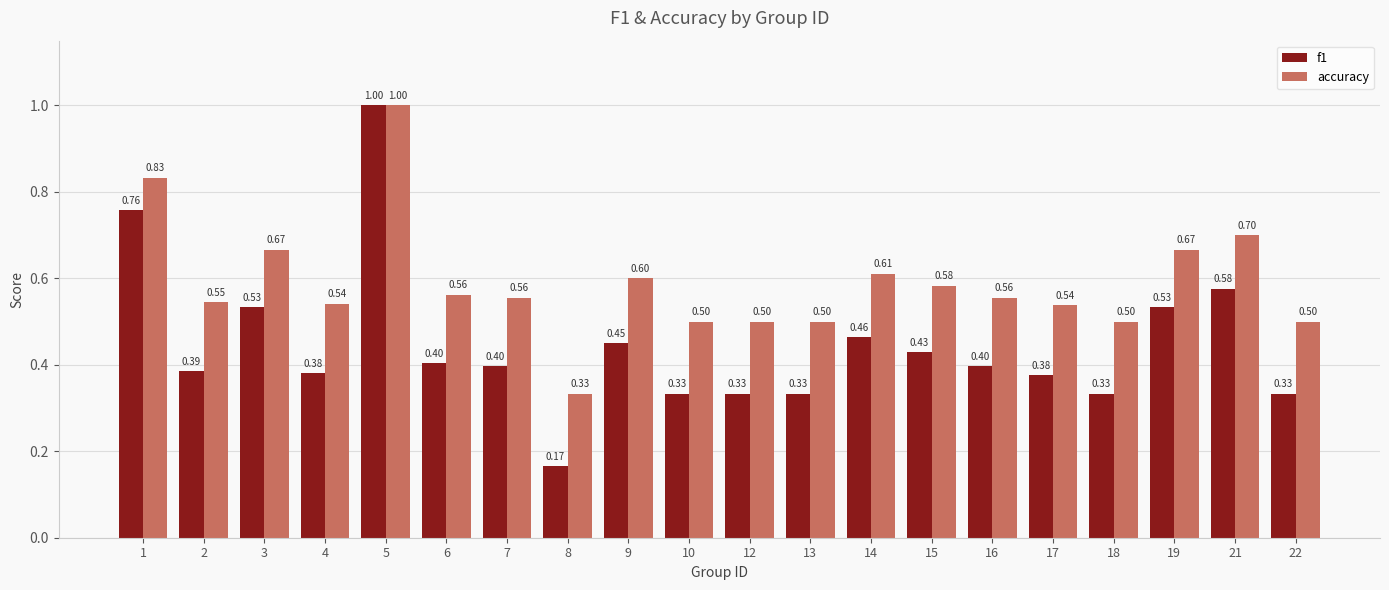

Which series has the largest range (max minus min)?

f1